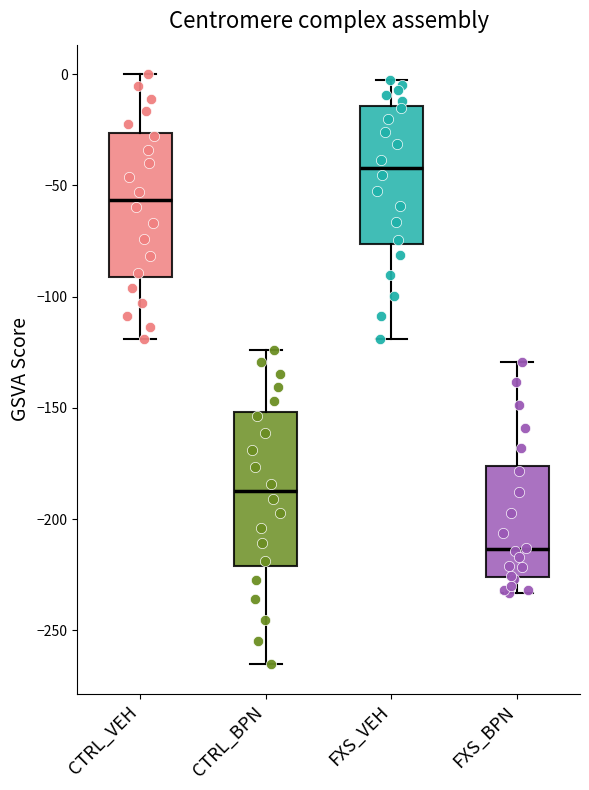

Where does the lower whisker of the box for FXS_BPN end on the y-axis? The values are not printed on the chart, so give them approximately, as read against the axis.

-235